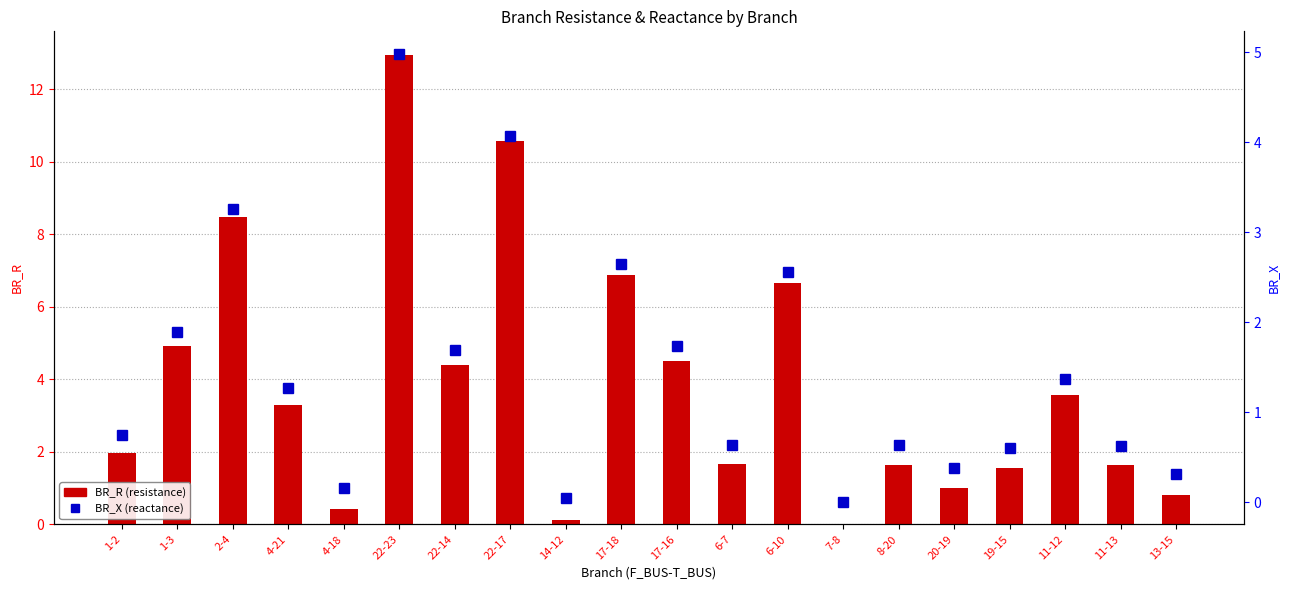

What position from the right is 19-15?

4